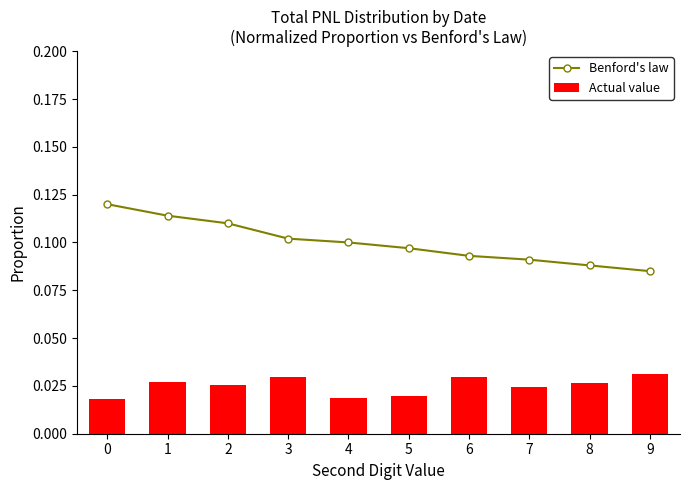

What is the total value across all series at 2?

0.1